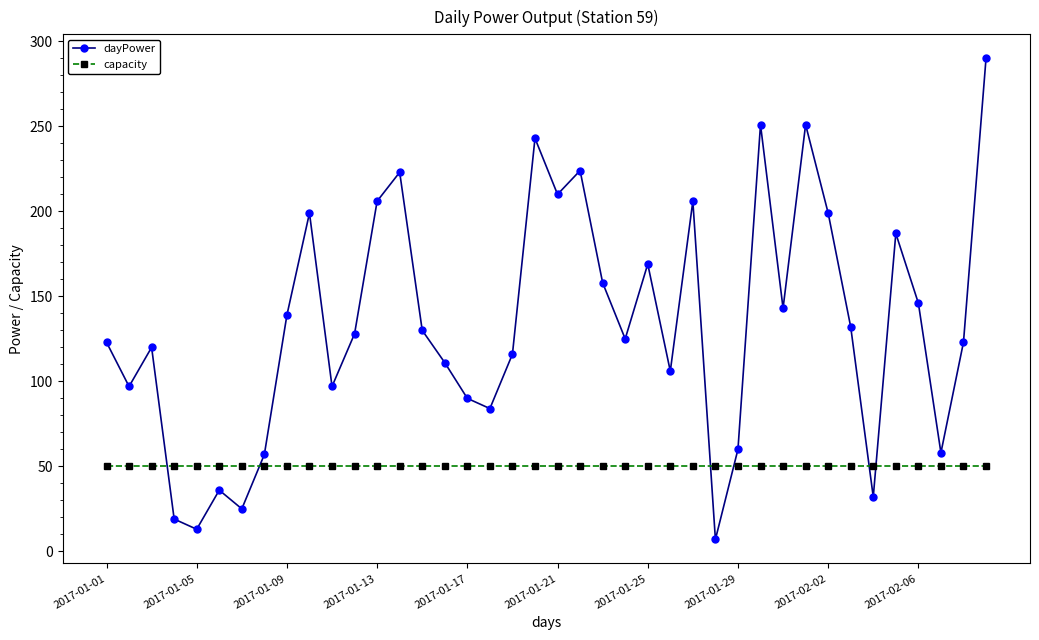

Rank the series by their maximum value, from lowest to highest.

capacity, dayPower